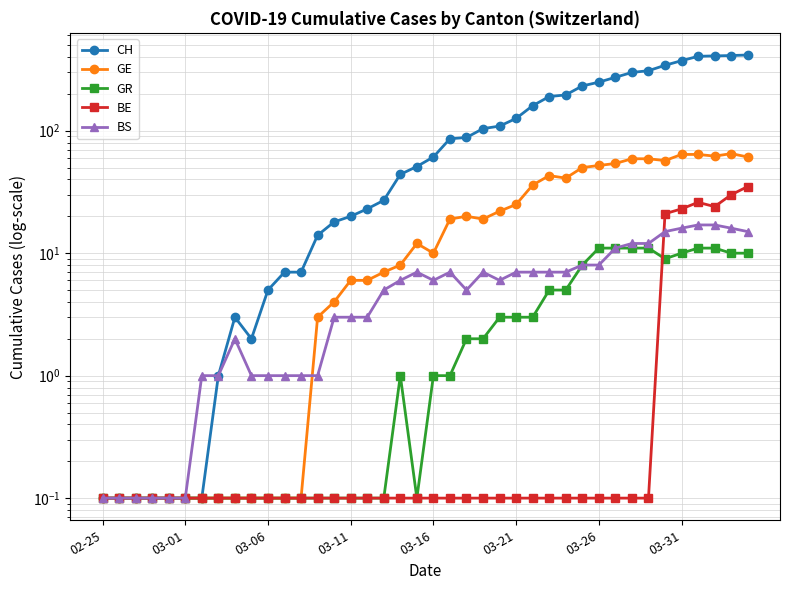

Reading right to left, transcribe all the data shown in this chart.

CH: 415.0	411.0	408.0	405.0	373.0	342.0	309.0	299.0	273.0	249.0	232.0	196.0	190.0	160.0	126.0	109.0	104.0	88.0	86.0	61.0	51.0	44.0	27.0	23.0	20.0	18.0	14.0	7.0	7.0	5.0	2.0	3.0	1.0	0.1	0.1	0.1	0.1	0.1	0.1	0.1
GE: 61.0	65.0	62.0	64.0	64.0	57.0	59.0	59.0	54.0	52.0	50.0	41.0	43.0	36.0	25.0	22.0	19.0	20.0	19.0	10.0	12.0	8.0	7.0	6.0	6.0	4.0	3.0	0.1	0.1	0.1	0.1	0.1	0.1	0.1	0.1	0.1	0.1	0.1	0.1	0.1
GR: 10.0	10.0	11.0	11.0	10.0	9.0	11.0	11.0	11.0	11.0	8.0	5.0	5.0	3.0	3.0	3.0	2.0	2.0	1.0	1.0	0.1	1.0	0.1	0.1	0.1	0.1	0.1	0.1	0.1	0.1	0.1	0.1	0.1	0.1	0.1	0.1	0.1	0.1	0.1	0.1
BE: 35.0	30.0	24.0	26.0	23.0	21.0	0.1	0.1	0.1	0.1	0.1	0.1	0.1	0.1	0.1	0.1	0.1	0.1	0.1	0.1	0.1	0.1	0.1	0.1	0.1	0.1	0.1	0.1	0.1	0.1	0.1	0.1	0.1	0.1	0.1	0.1	0.1	0.1	0.1	0.1
BS: 15.0	16.0	17.0	17.0	16.0	15.0	12.0	12.0	11.0	8.0	8.0	7.0	7.0	7.0	7.0	6.0	7.0	5.0	7.0	6.0	7.0	6.0	5.0	3.0	3.0	3.0	1.0	1.0	1.0	1.0	1.0	2.0	1.0	1.0	0.1	0.1	0.1	0.1	0.1	0.1